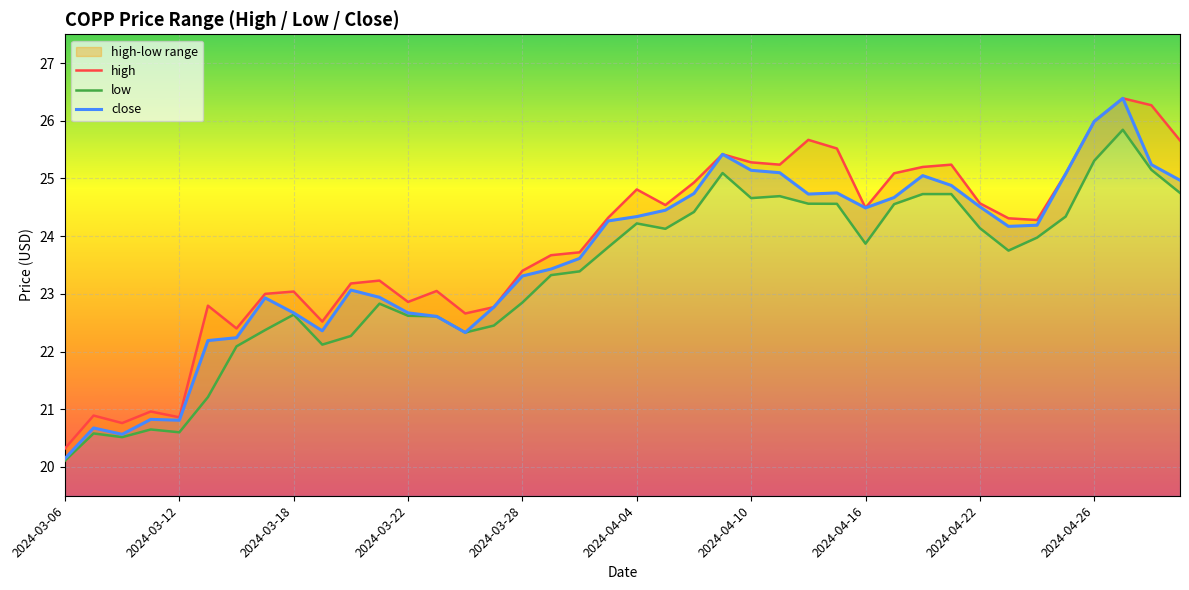

Is it true that close equals 41.6 at 2024-04-04?

False